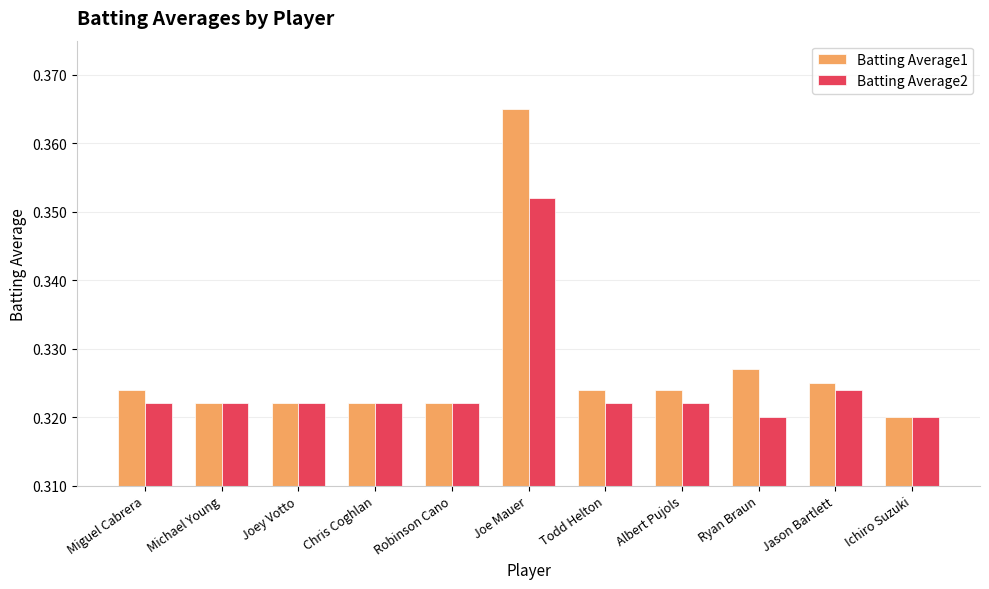

Where is Batting Average1 nearest to the value 0?

Ichiro Suzuki